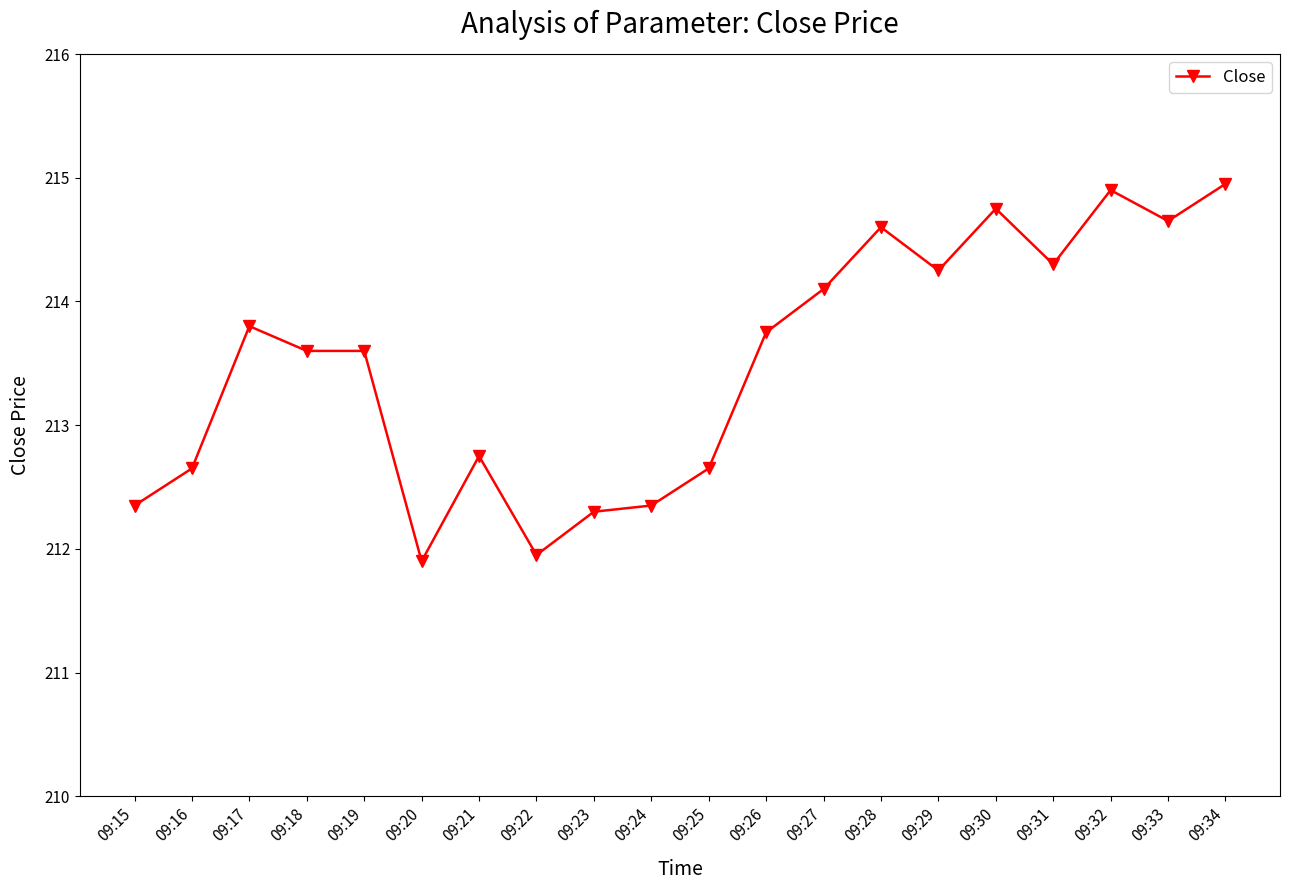

What is the difference between the values at 09:18 and 09:27?

0.5